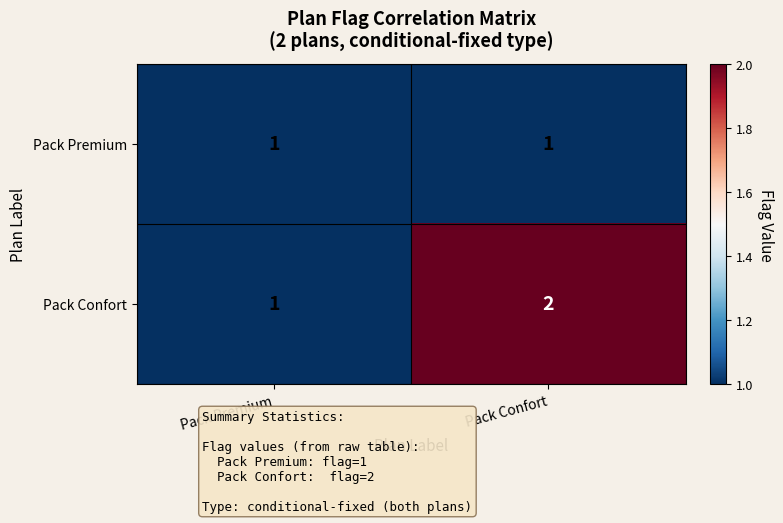

Which category has the highest value across all series?

Pack Confort